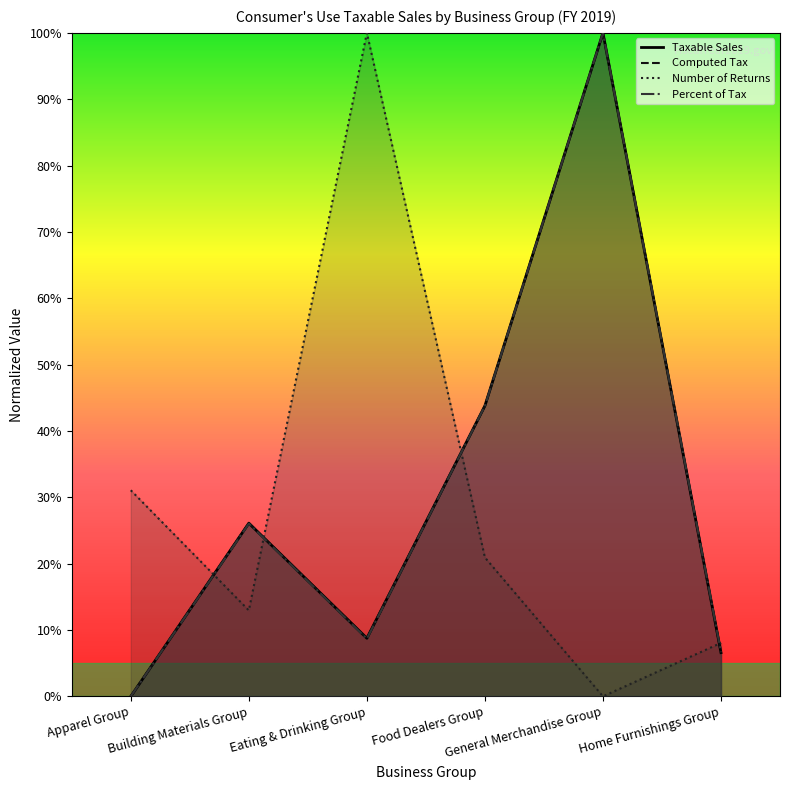

What is the sum of the Computed Tax values at General Merchandise Group and Building Materials Group?

1.3